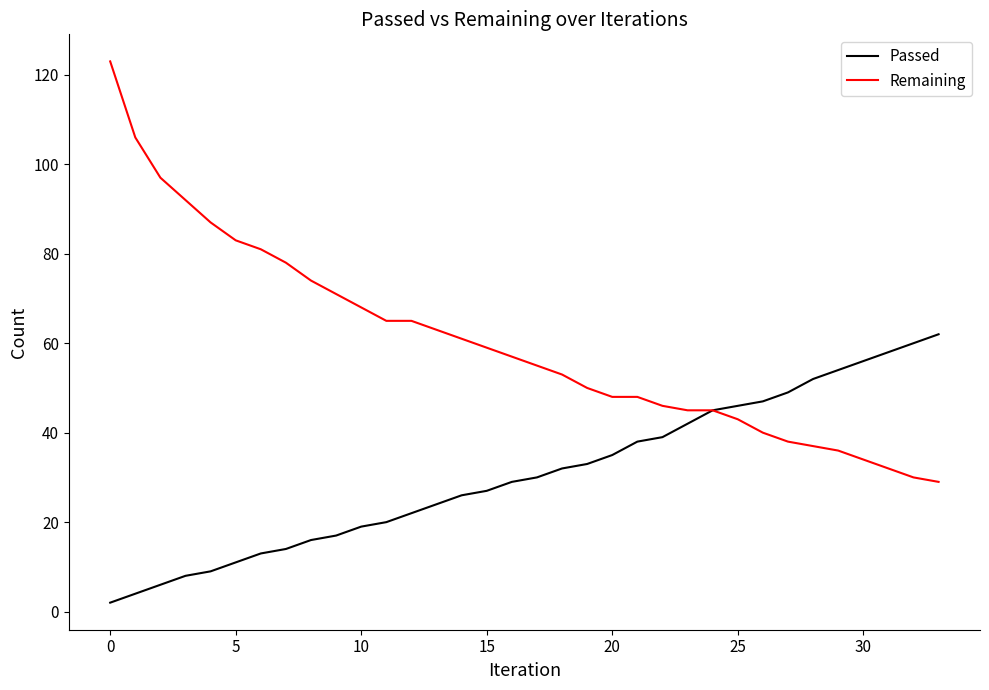

Reading right to left, what are all the values shown in this chart?

Passed: 62	60	58	56	54	52	49	47	46	45	42	39	38	35	33	32	30	29	27	26	24	22	20	19	17	16	14	13	11	9	8	6	4	2
Remaining: 29	30	32	34	36	37	38	40	43	45	45	46	48	48	50	53	55	57	59	61	63	65	65	68	71	74	78	81	83	87	92	97	106	123